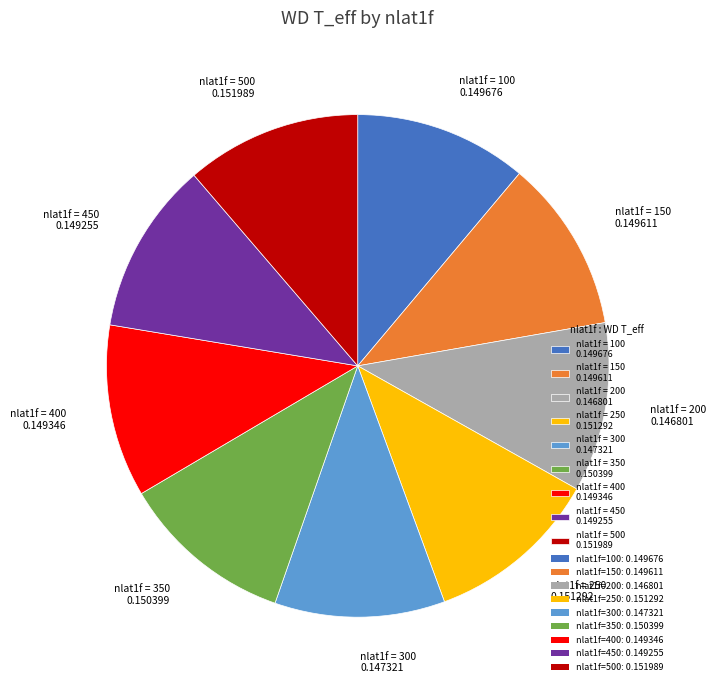

Is nlat1f = 450 0.149255 the majority of the pie?

No